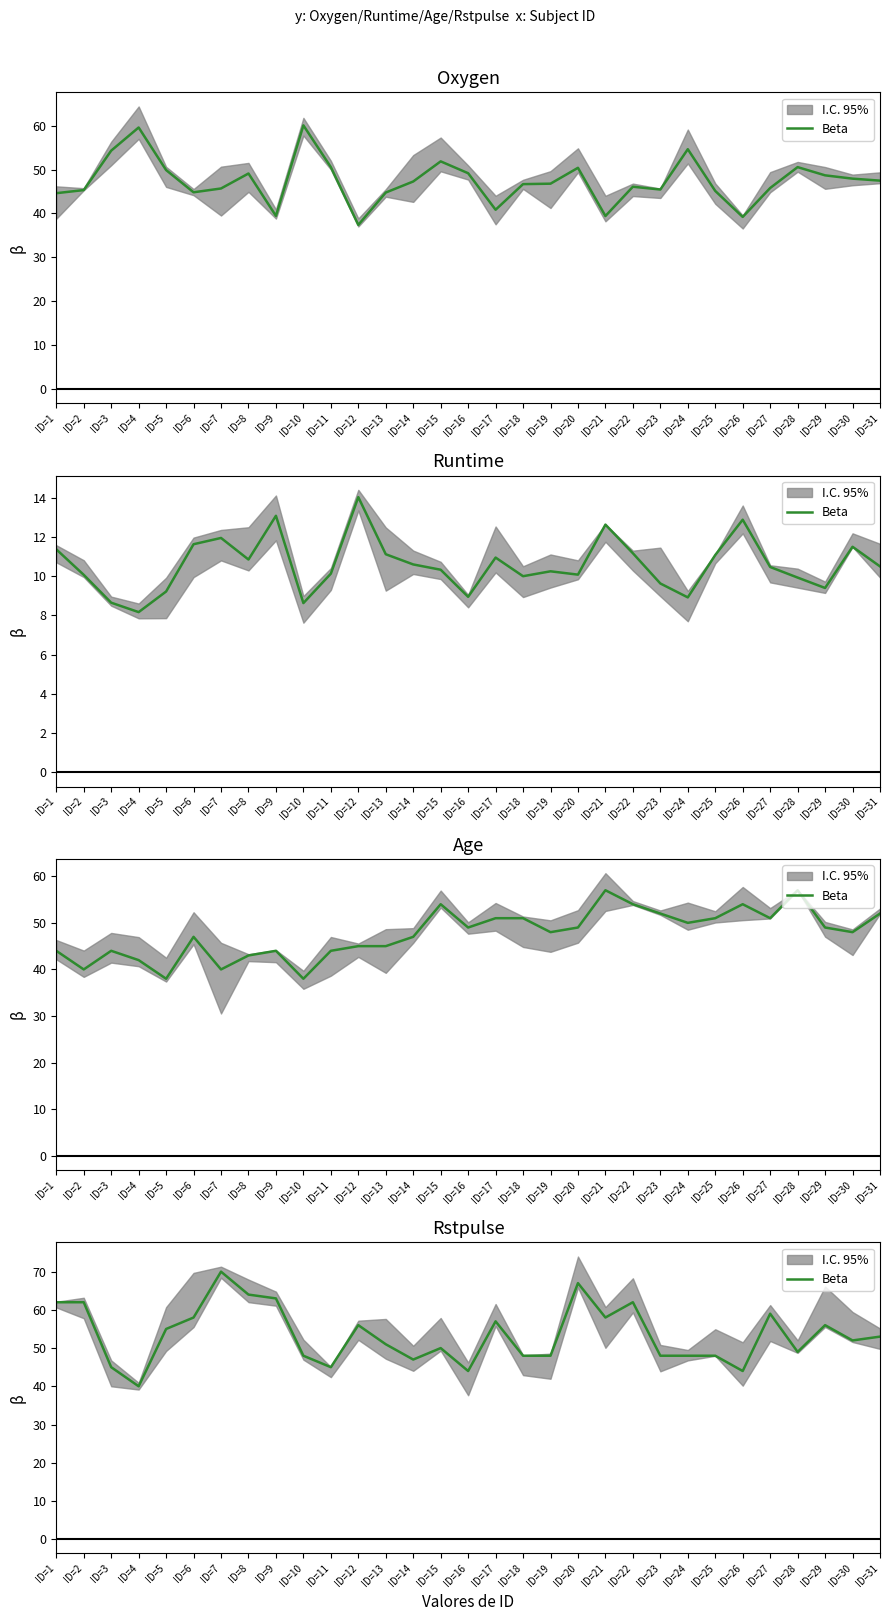

List the labels in order of value, smallest first.

ID=4, ID=16, ID=26, ID=3, ID=11, ID=14, ID=10, ID=18, ID=19, ID=23, ID=24, ID=25, ID=28, ID=15, ID=13, ID=30, ID=31, ID=5, ID=12, ID=29, ID=17, ID=6, ID=21, ID=27, ID=1, ID=2, ID=22, ID=9, ID=8, ID=20, ID=7